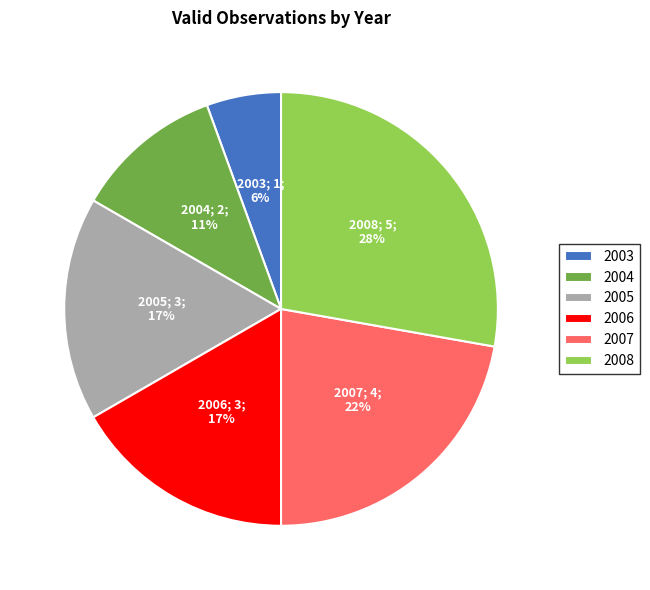

Is it true that 2006 is 17% of the pie?

True